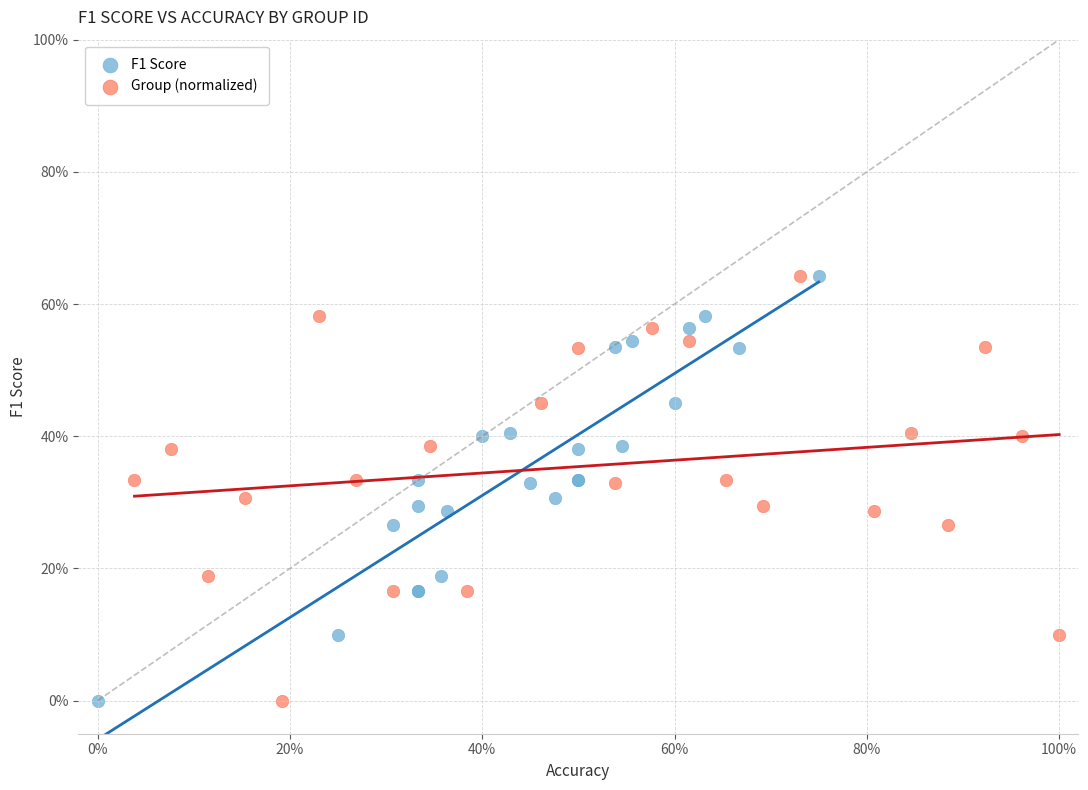

What are all the series names shown in the legend?

F1 Score, Group (normalized)